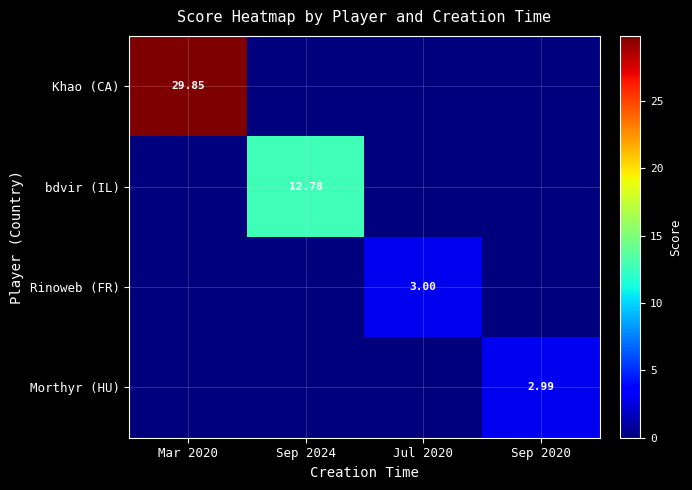

How many categories are shown in the chart?

4